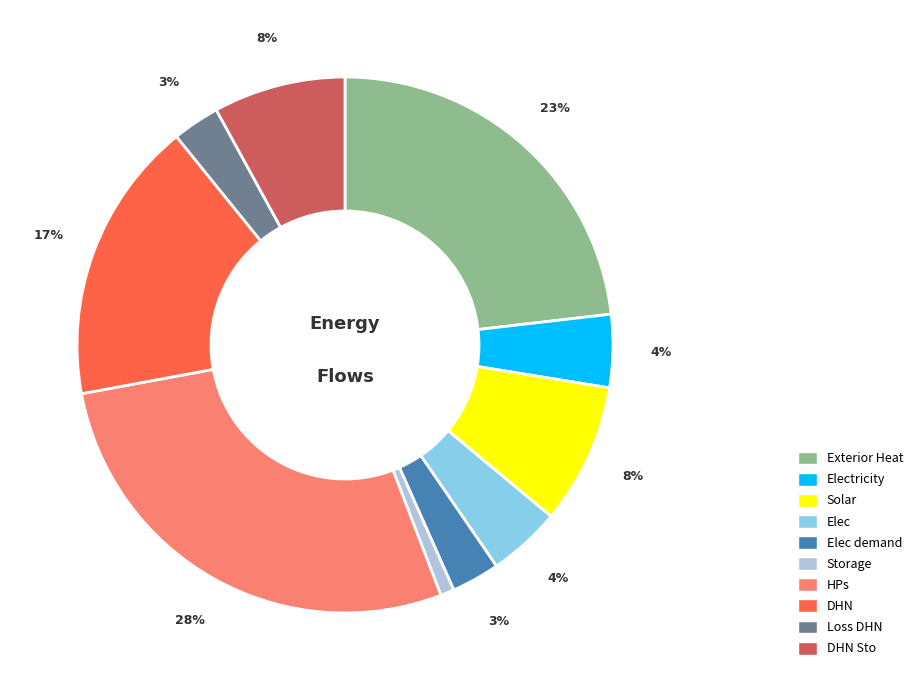

Is there a majority slice in this chart?

No